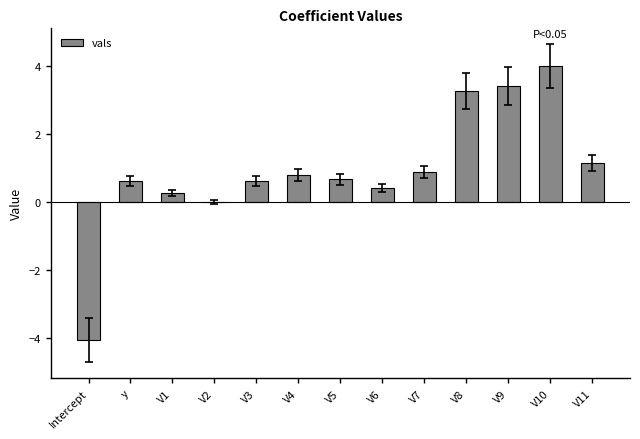

Is it true that the value at V5 is 0.7?

True